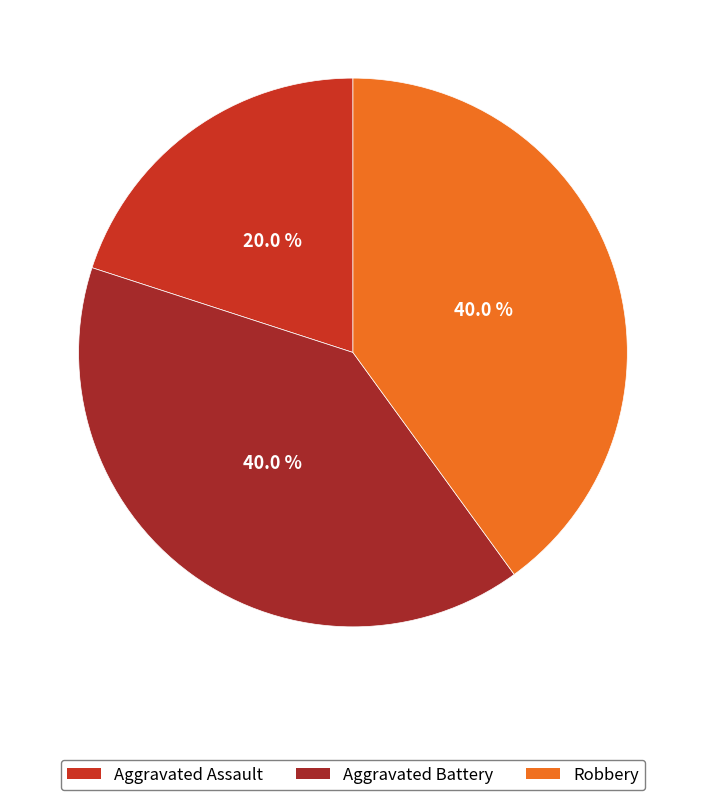

To the nearest percent, what is the difference between the largest and smallest slice percentages?

20%